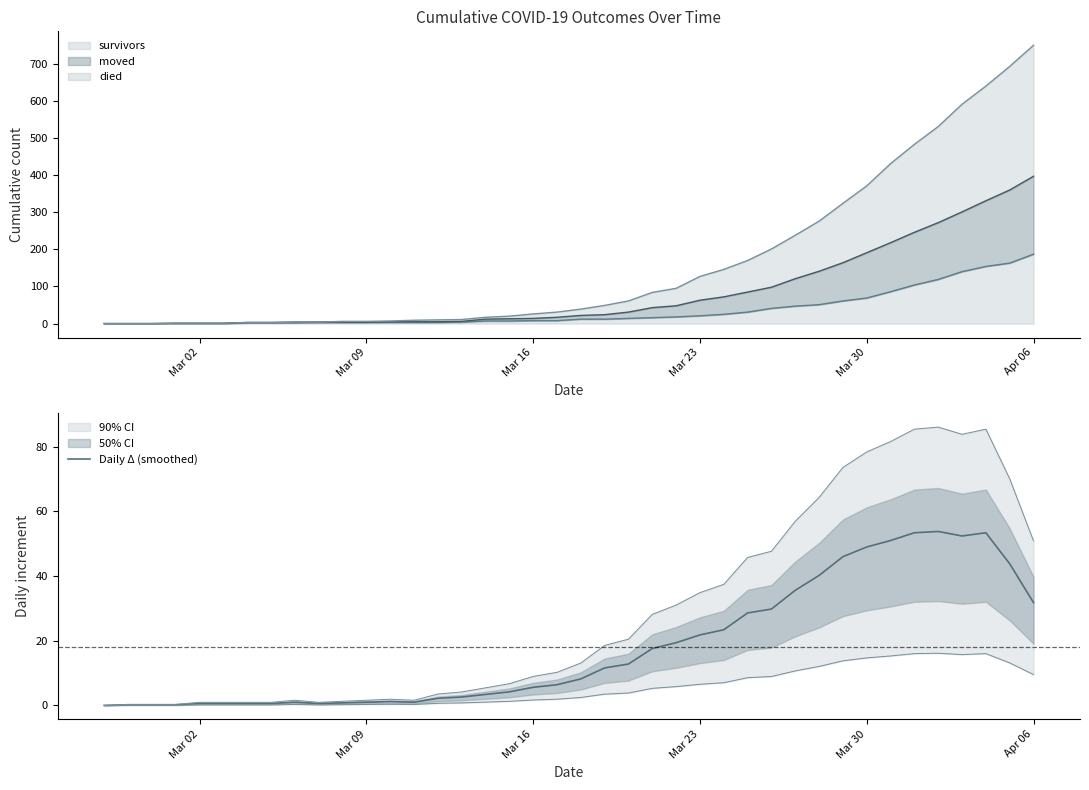

The Daily Δ (smoothed) series shows 49.0 at Mar 30. True or false?

True